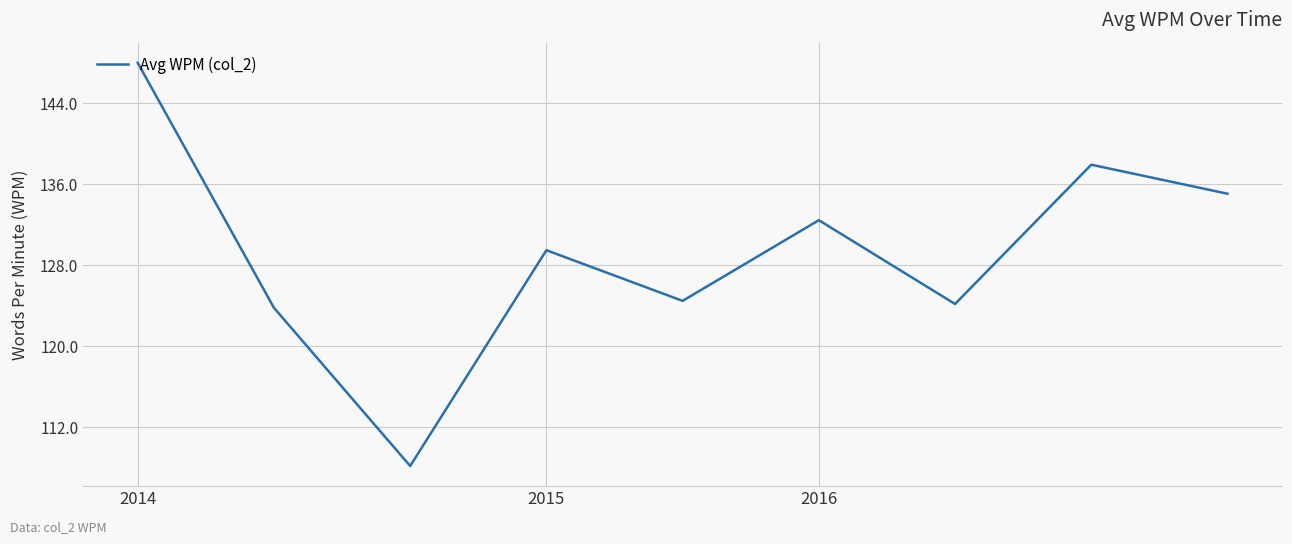

What is the minimum value shown in the chart?

108.2